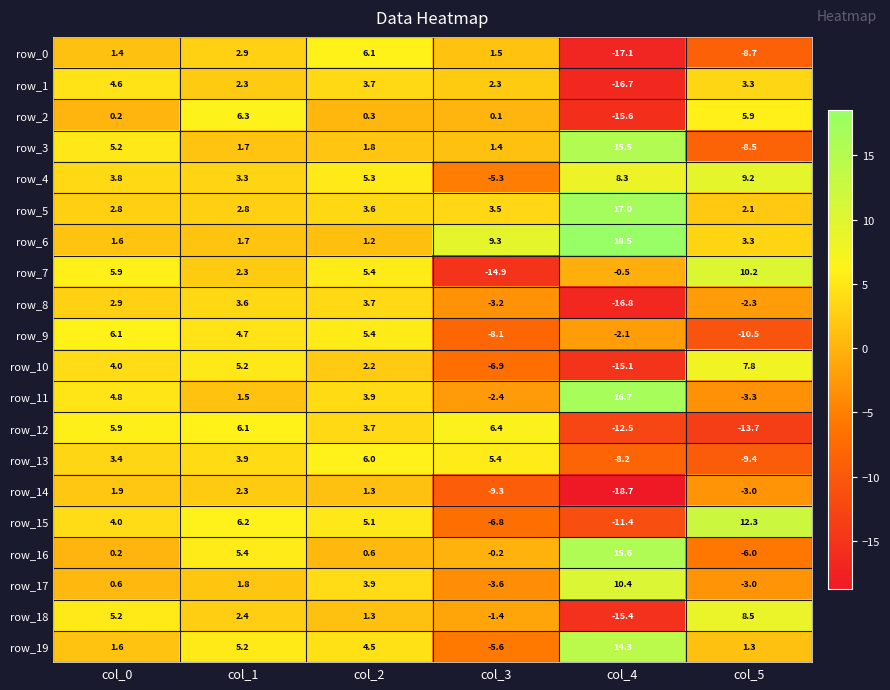

Is the value of row_10 at col_4 greater than the value of row_5 at col_1?

No